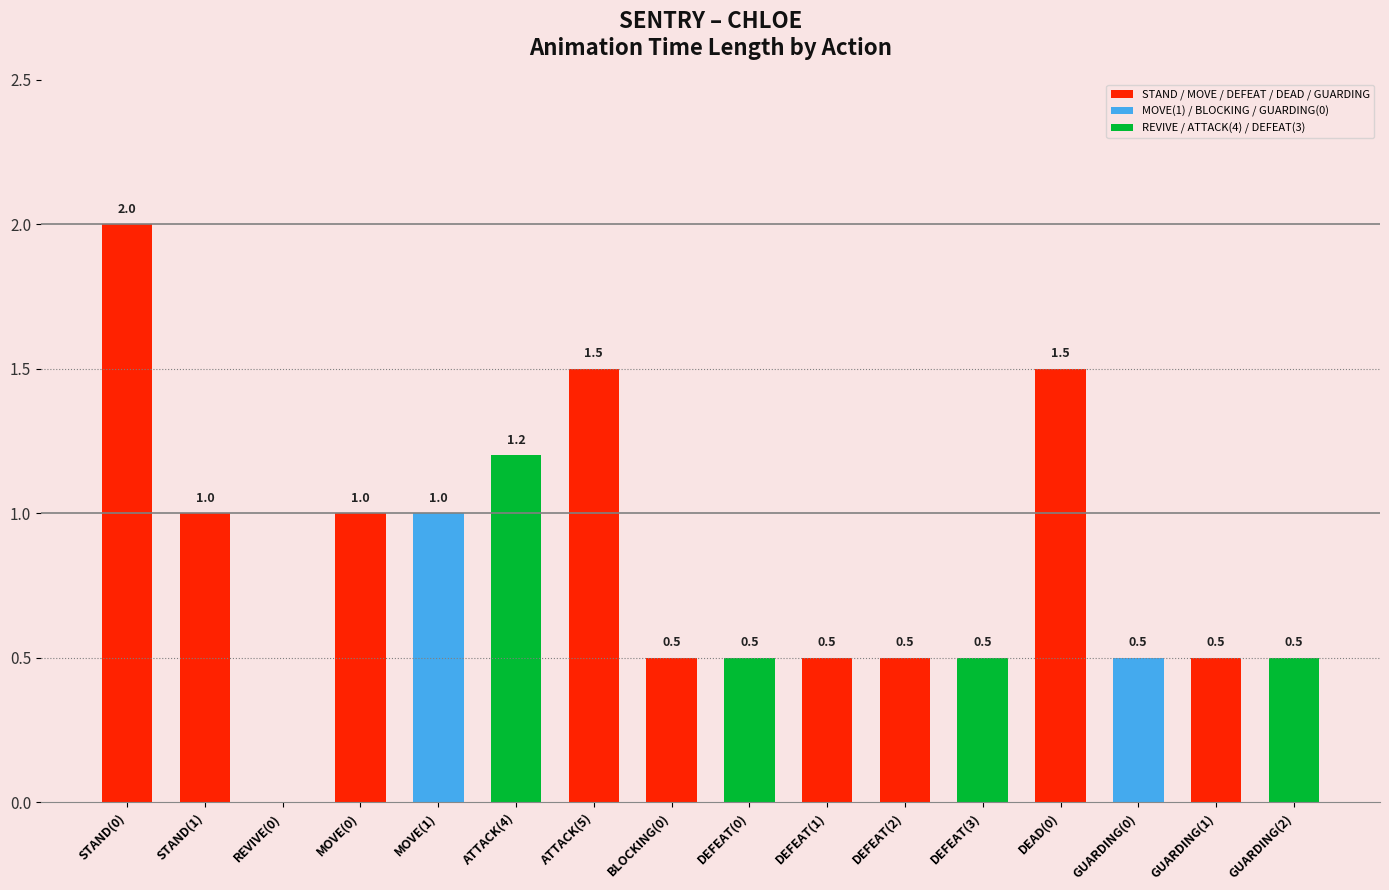

Are the bars grouped side by side (vs. stacked)?

No